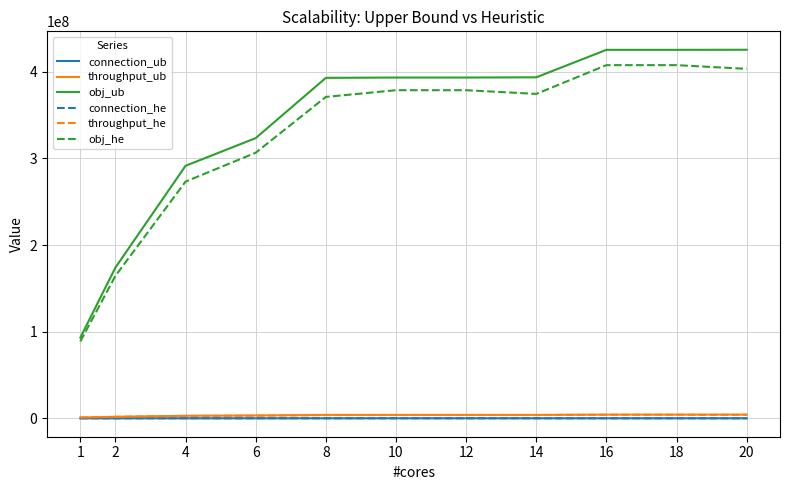

Is the value of obj_ub at 4 greater than the value of throughput_ub at 10?

Yes